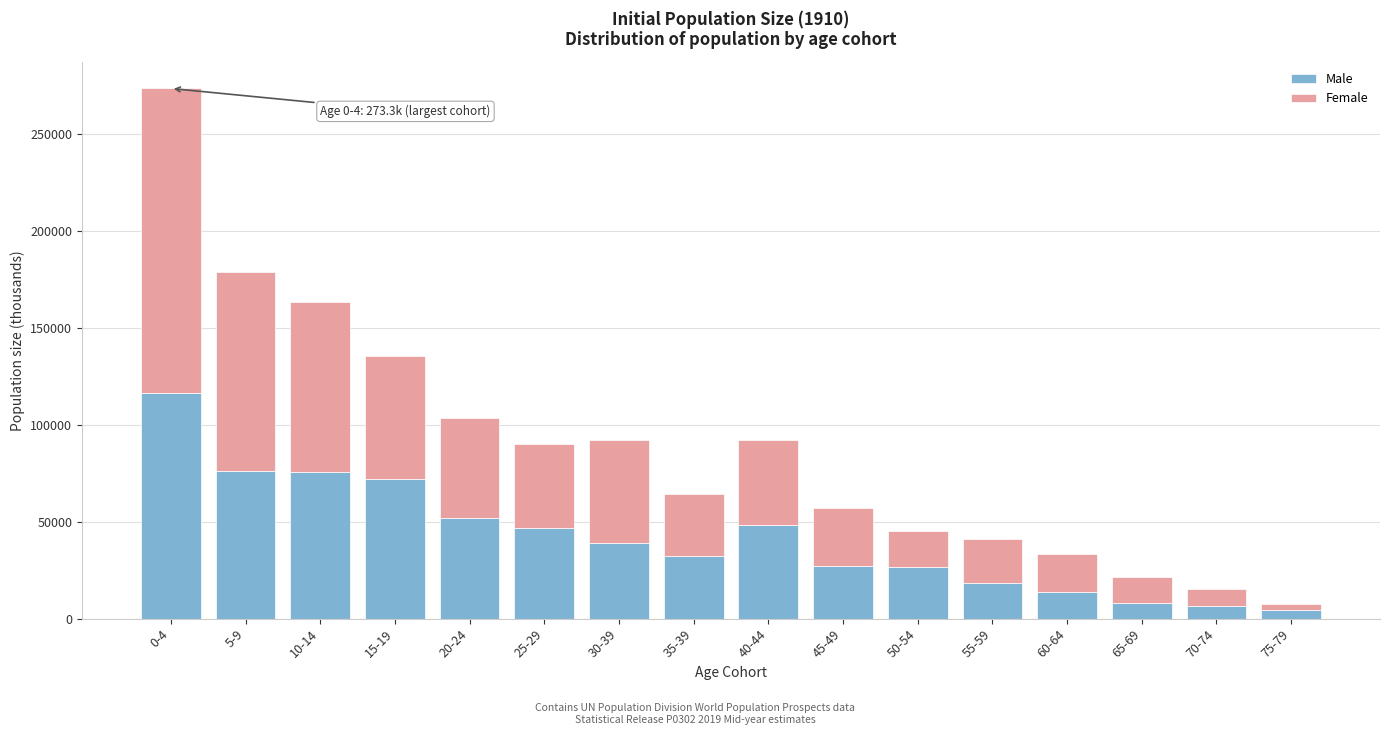

What is the total value across all series at 35-39?

64291.5